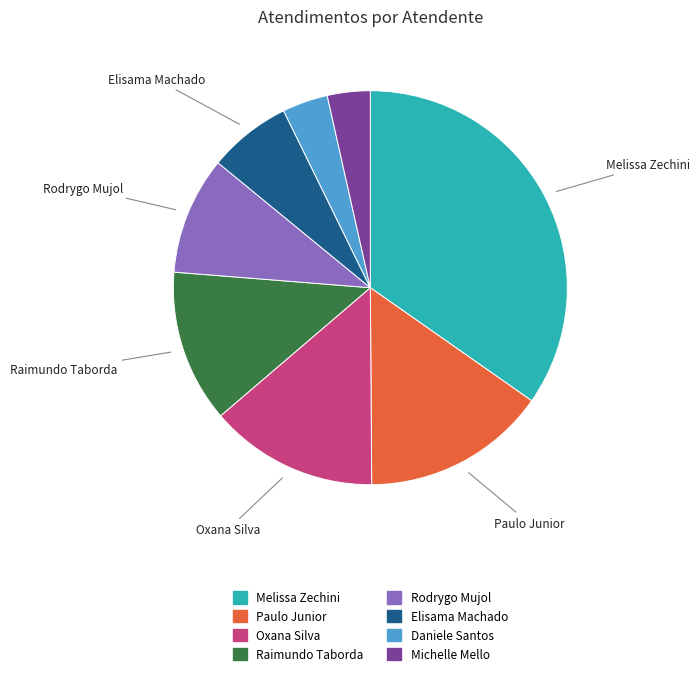

Is there any slice that represents more than half of the pie?

No